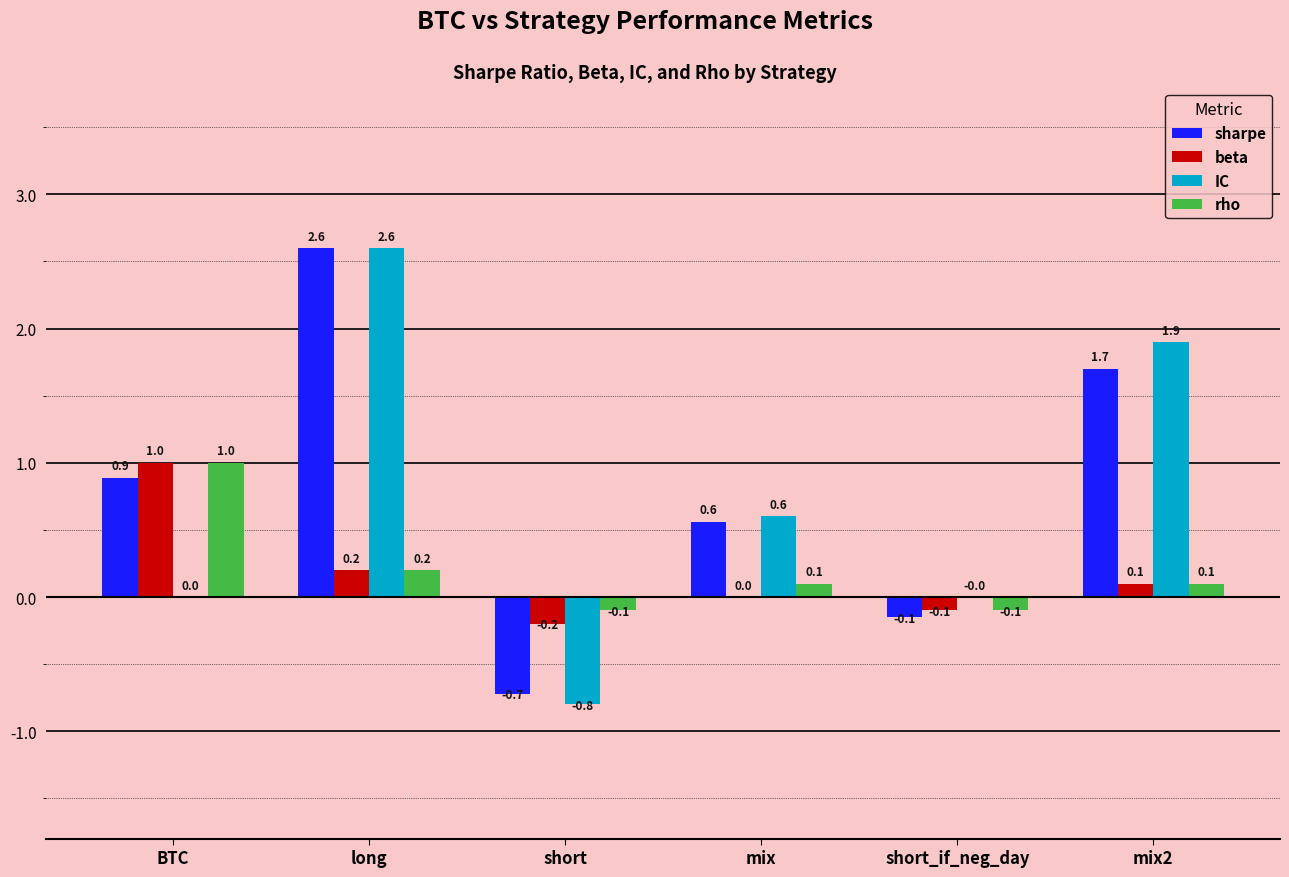

Is the value of rho at mix greater than the value of IC at BTC?

Yes